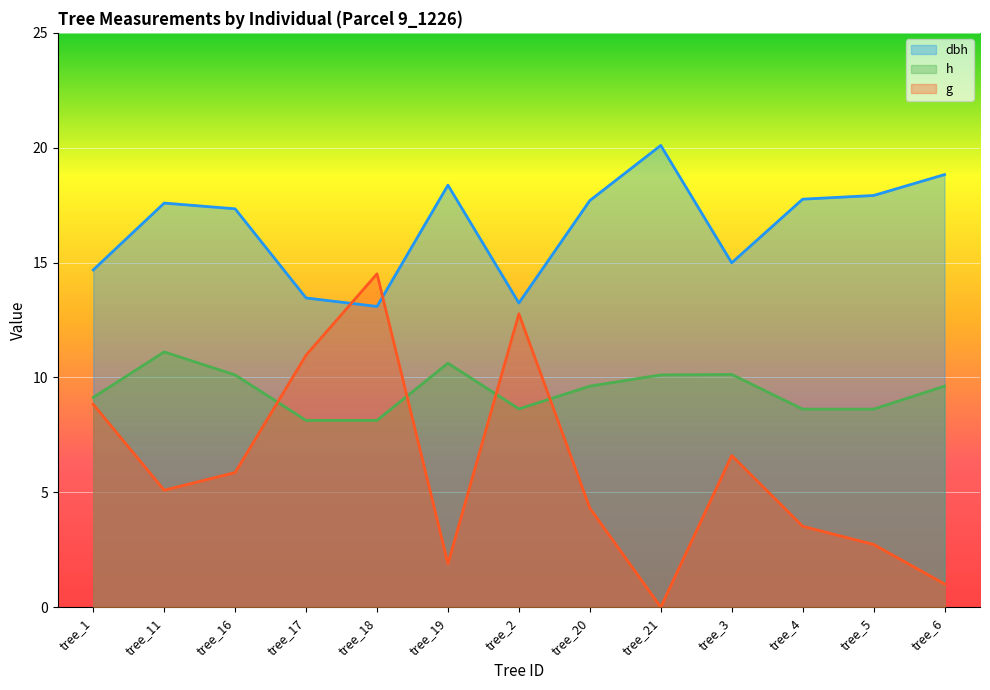

True or false: dbh has more than 0 points higher than both neighbors.

True